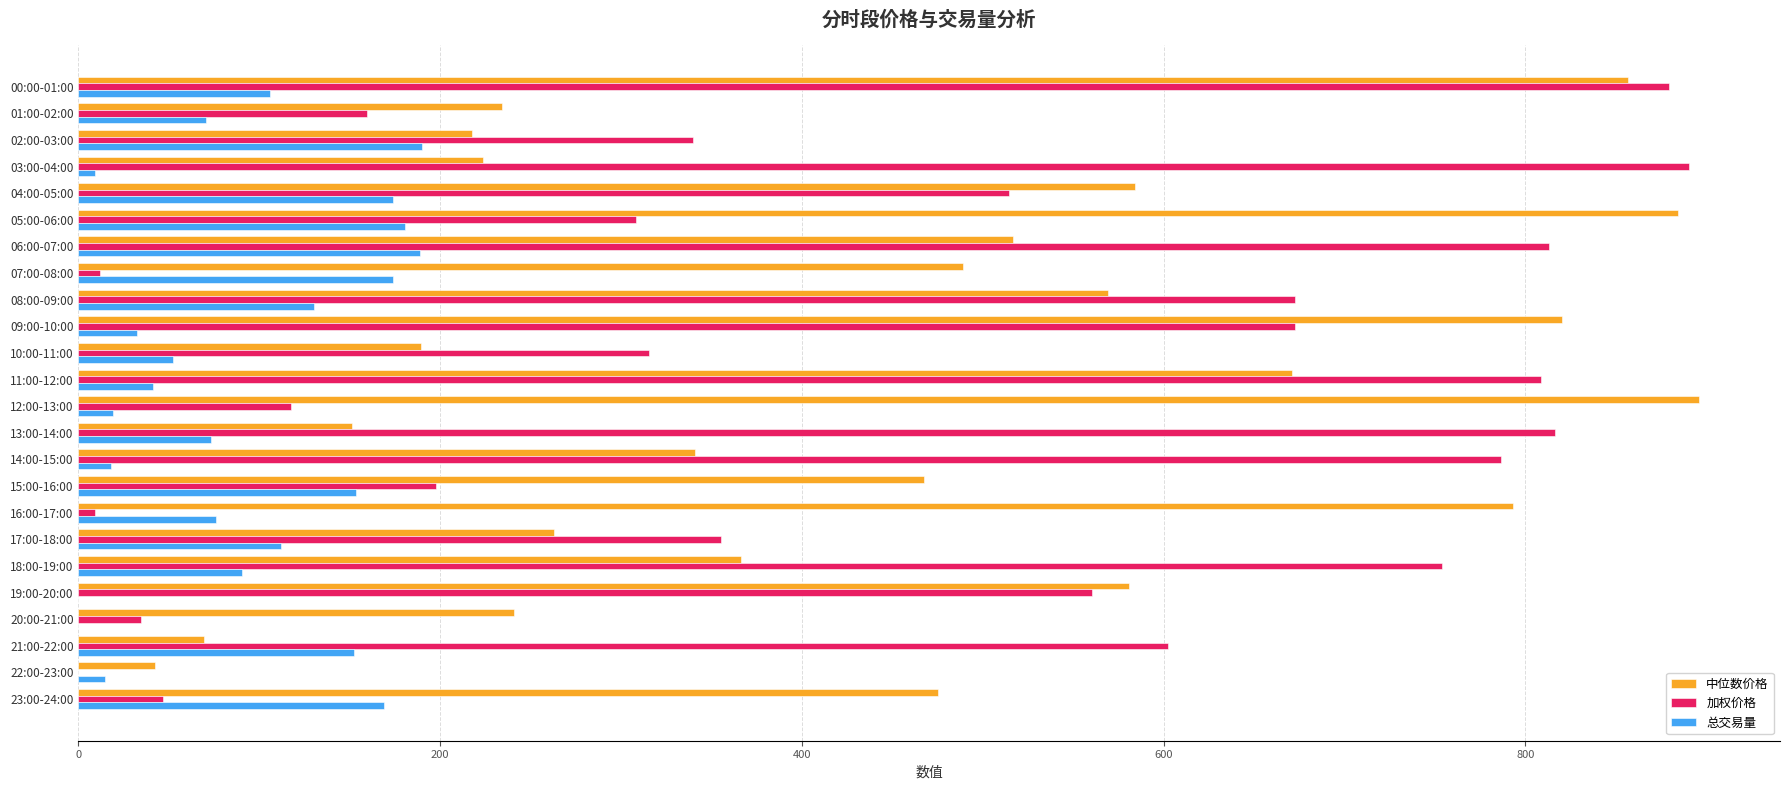

What is the sum of the 中位数价格 values at 20:00-21:00 and 05:00-06:00?

1125.5